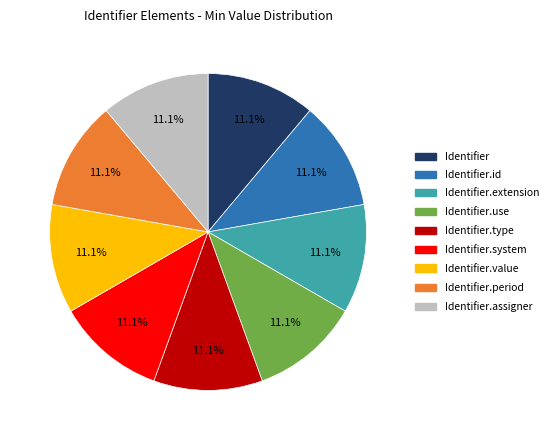

Does any single category account for the majority?

No